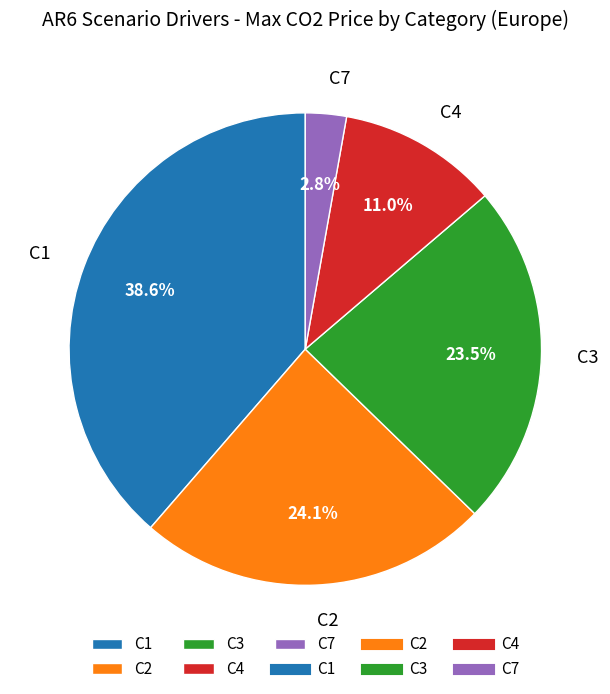

To the nearest percent, what is the combined percentage of C7 and C2?

27%